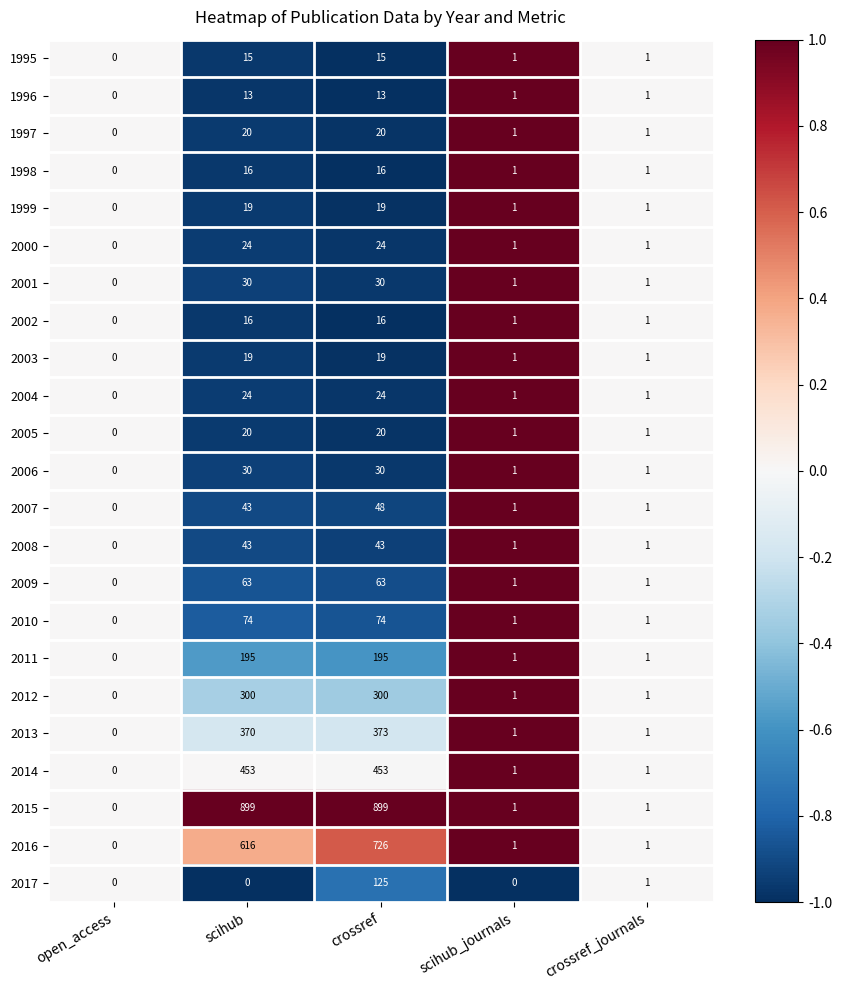

How many data points does each series have?

5